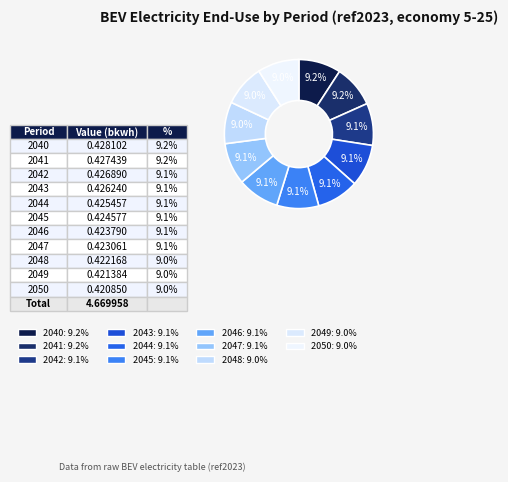

What is the largest slice in the pie chart?

2040